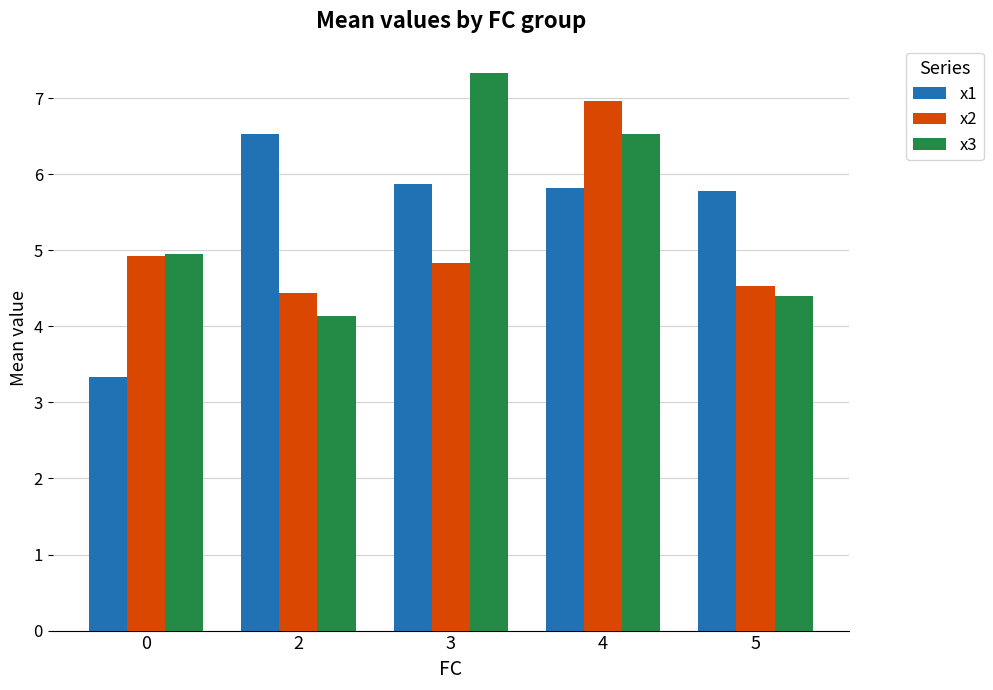

Are the bars grouped side by side (vs. stacked)?

Yes